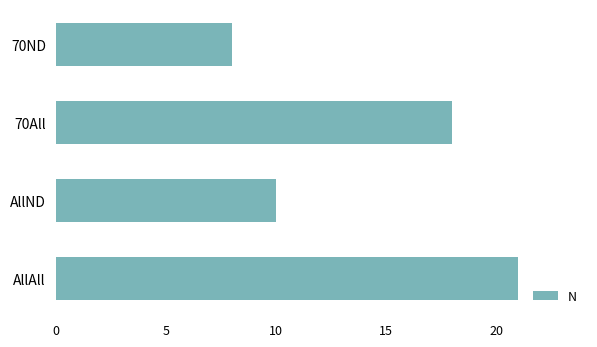

What is the sum of all values?

57